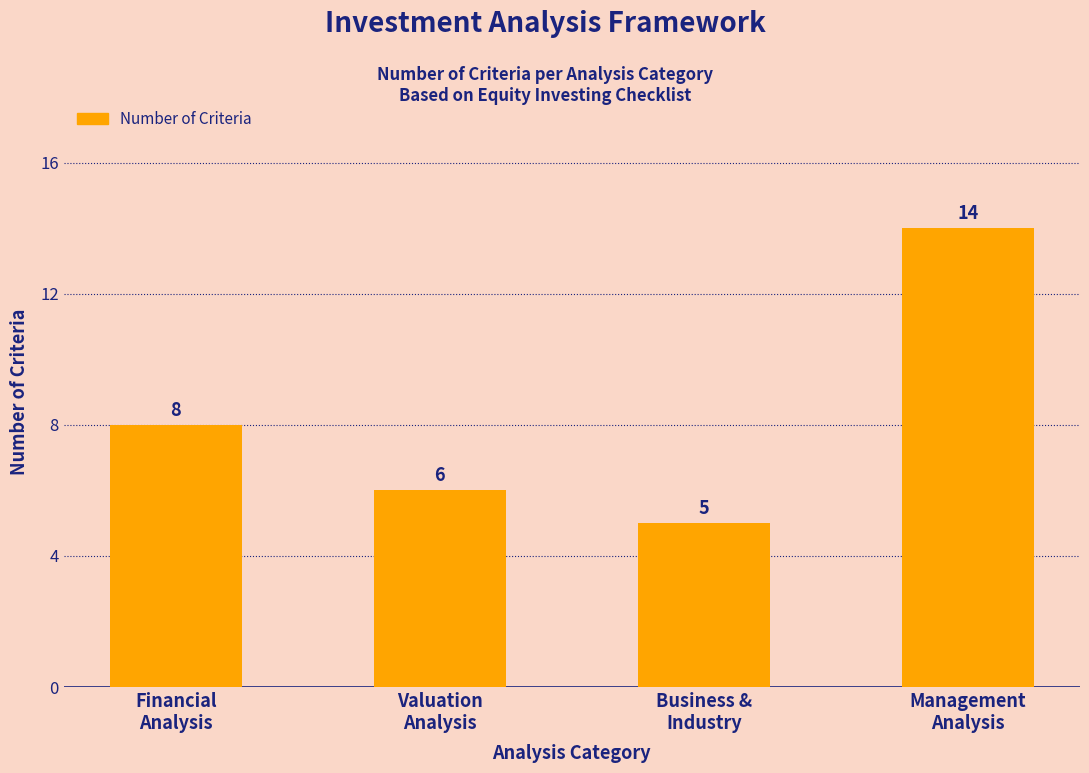

Are the bars horizontal?

No